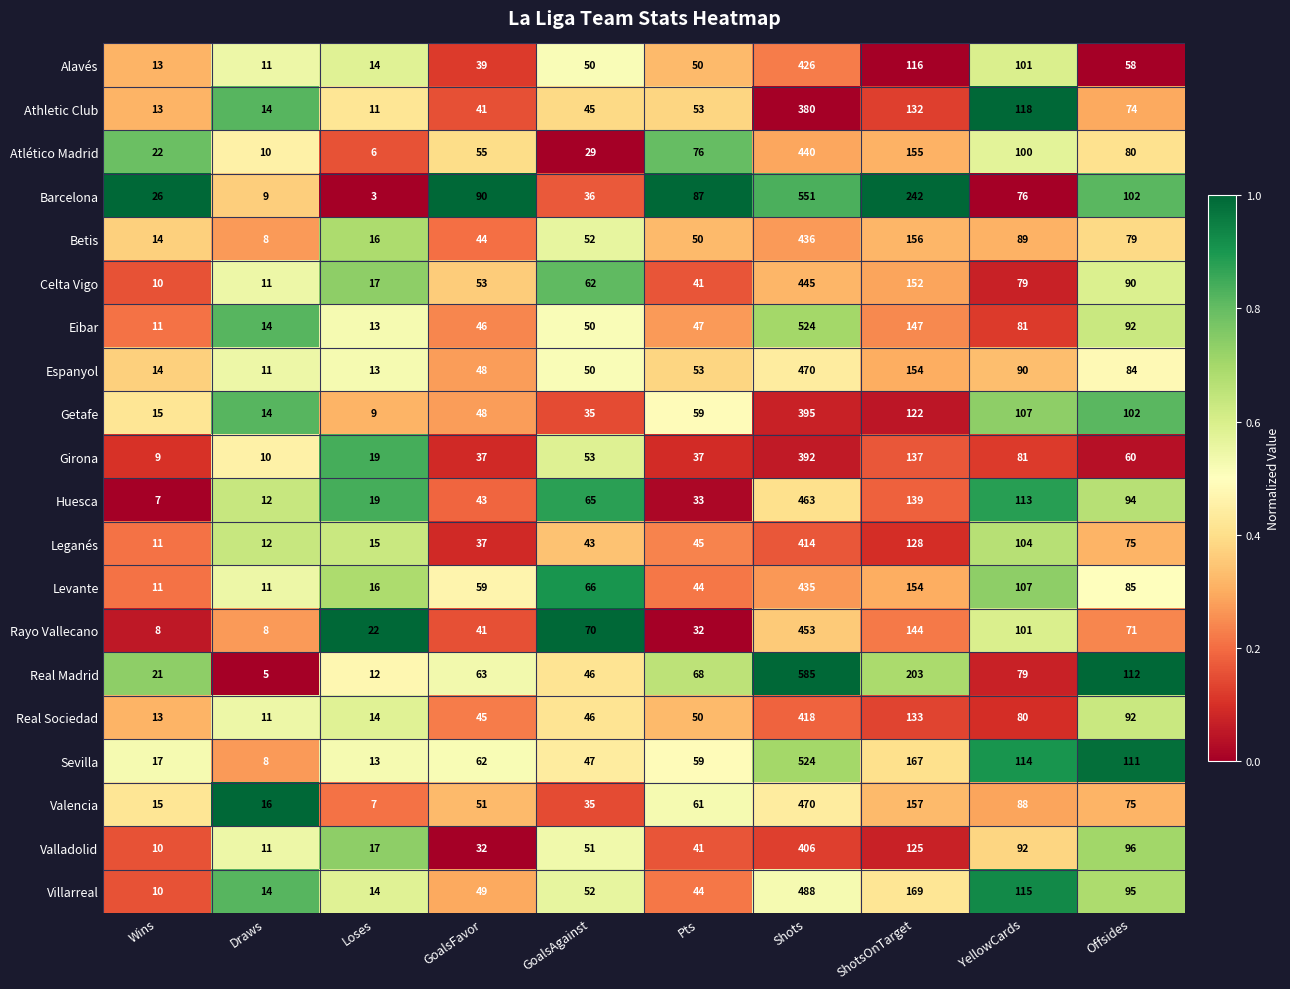

Which label corresponds to the smallest value in the chart?

Loses